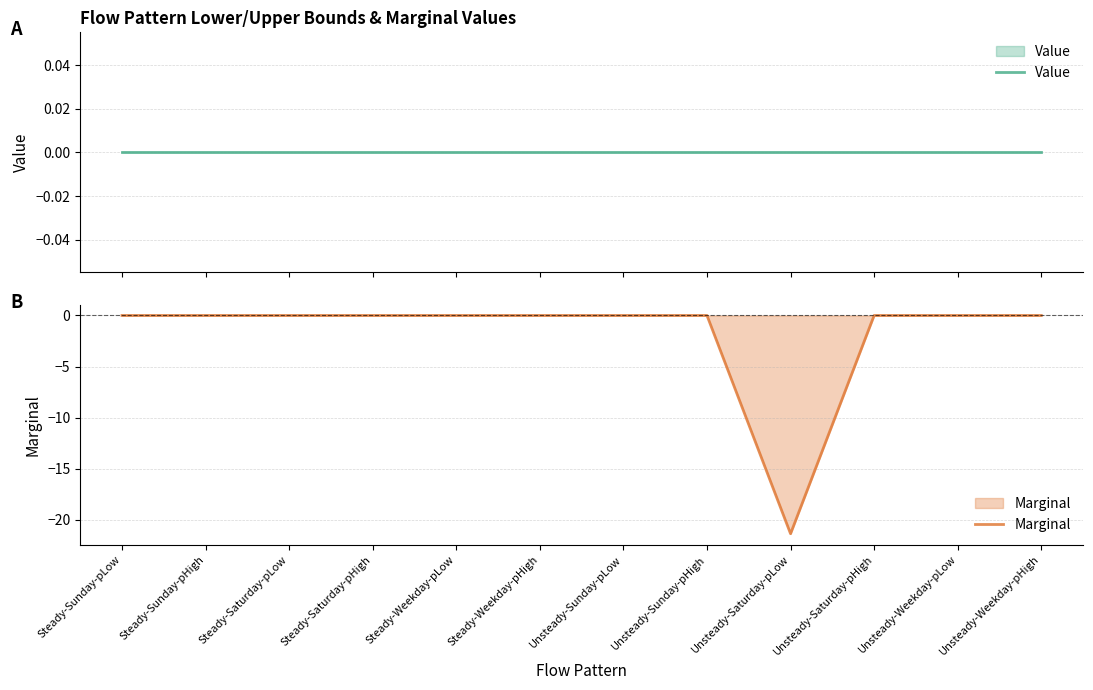

What is the label of the 7th point from the left?

Unsteady-Sunday-pLow